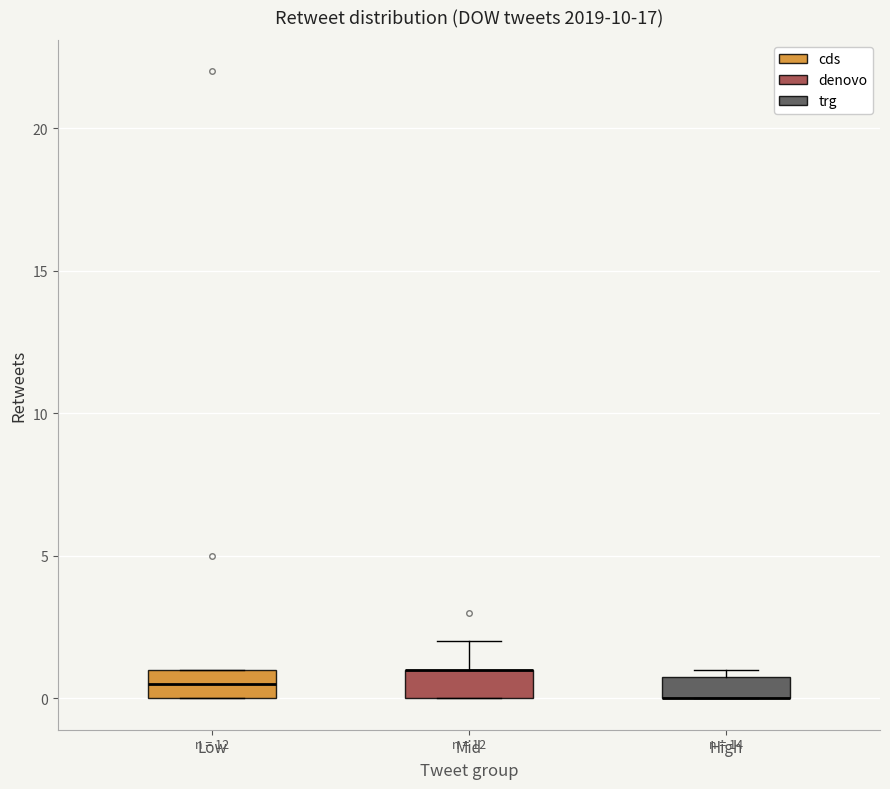

Where is the upper edge of the box for High on the y-axis? The values are not printed on the chart, so give them approximately, as read against the axis.

1.0